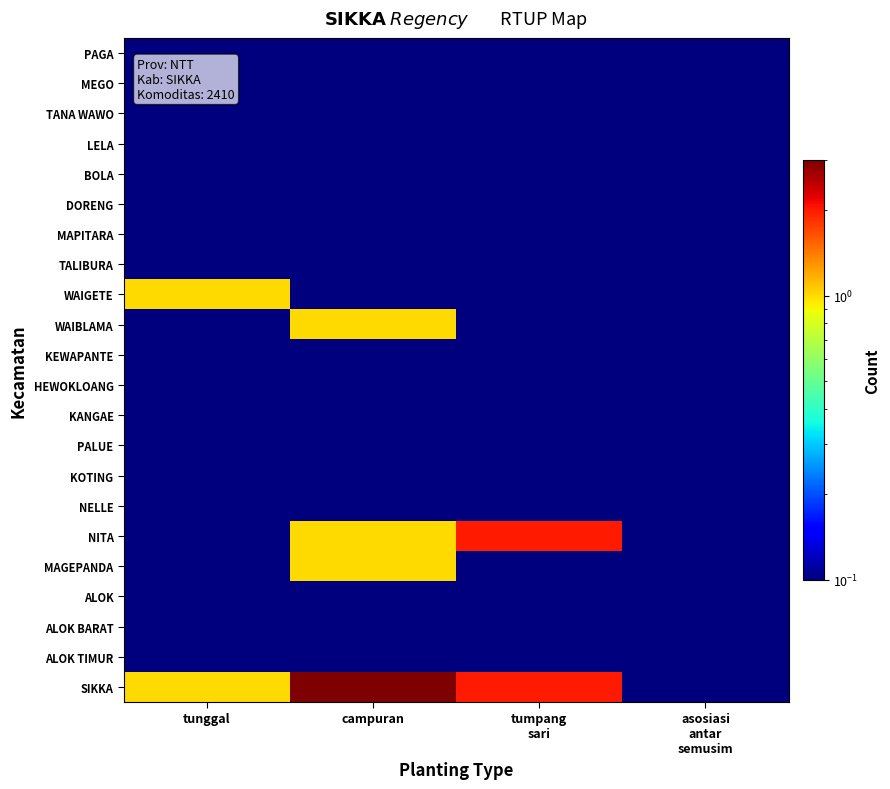

Which has a higher value, tumpang
sari or asosiasi
antar
semusim?

tumpang
sari